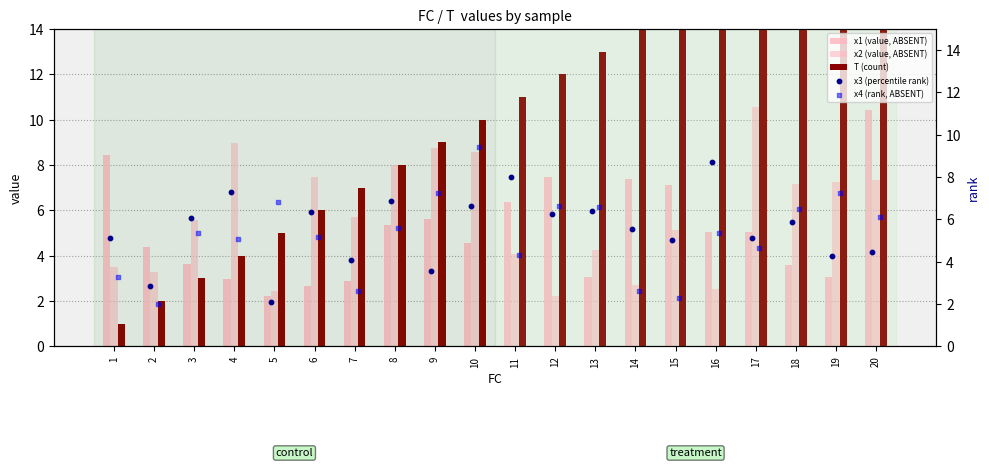

Which series has the widest spread of Y values?

T (count)